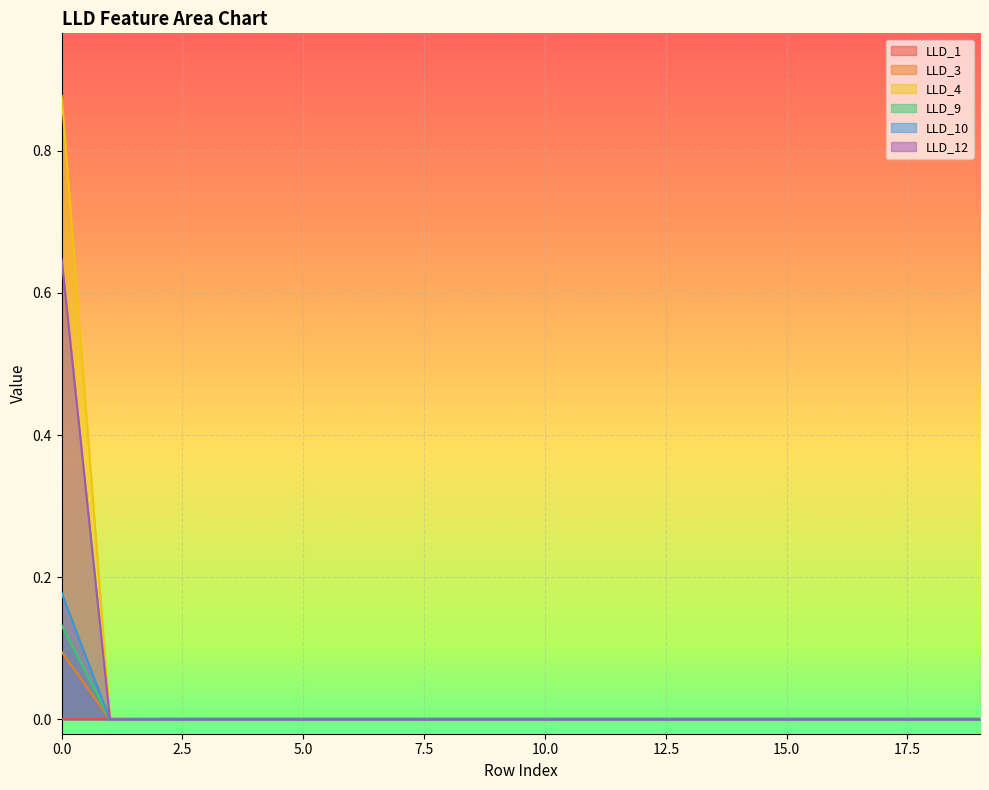

The LLD_1 series shows 0.0 at 7. True or false?

True